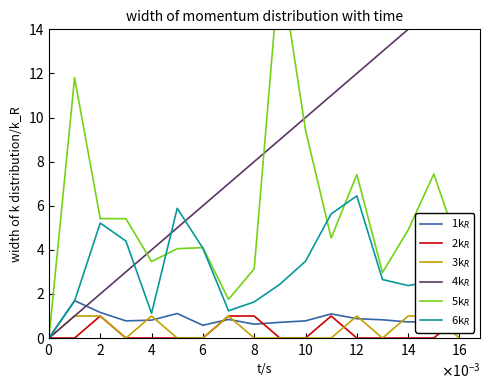

How many values in the 3k$_R$ series exceed 0?

7